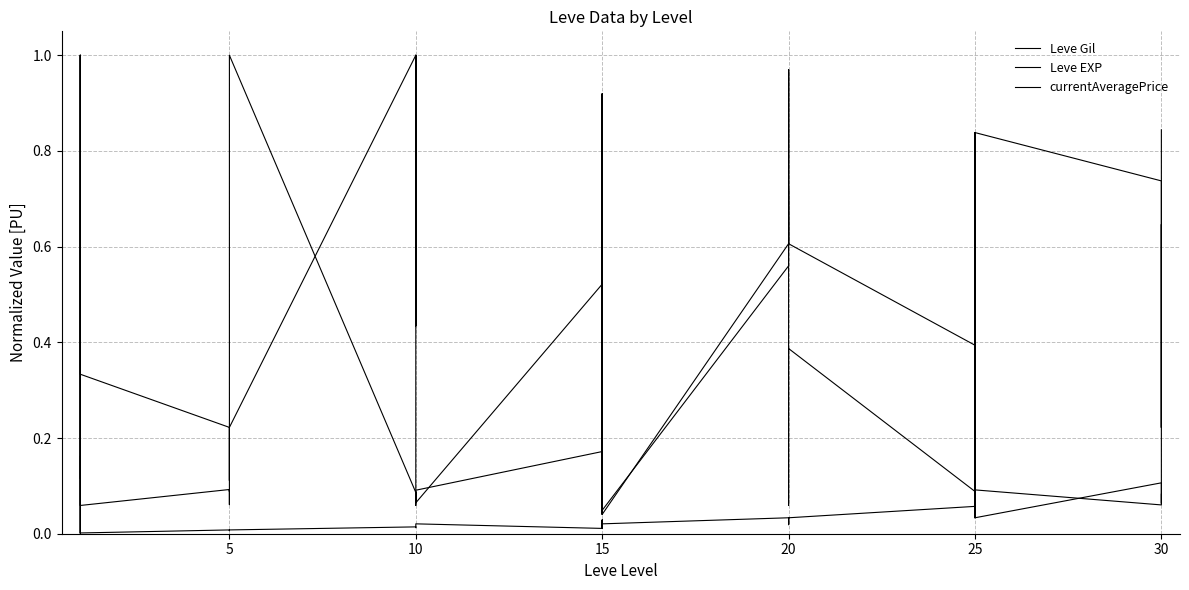

Is the value of Leve Gil at 10 greater than the value of currentAveragePrice at 15?

Yes